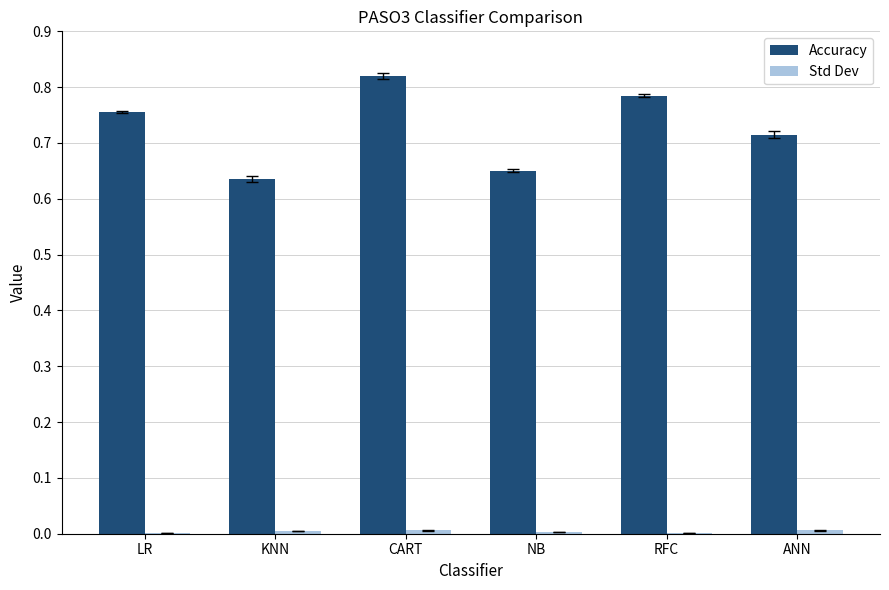

How many groups of bars are there?

6